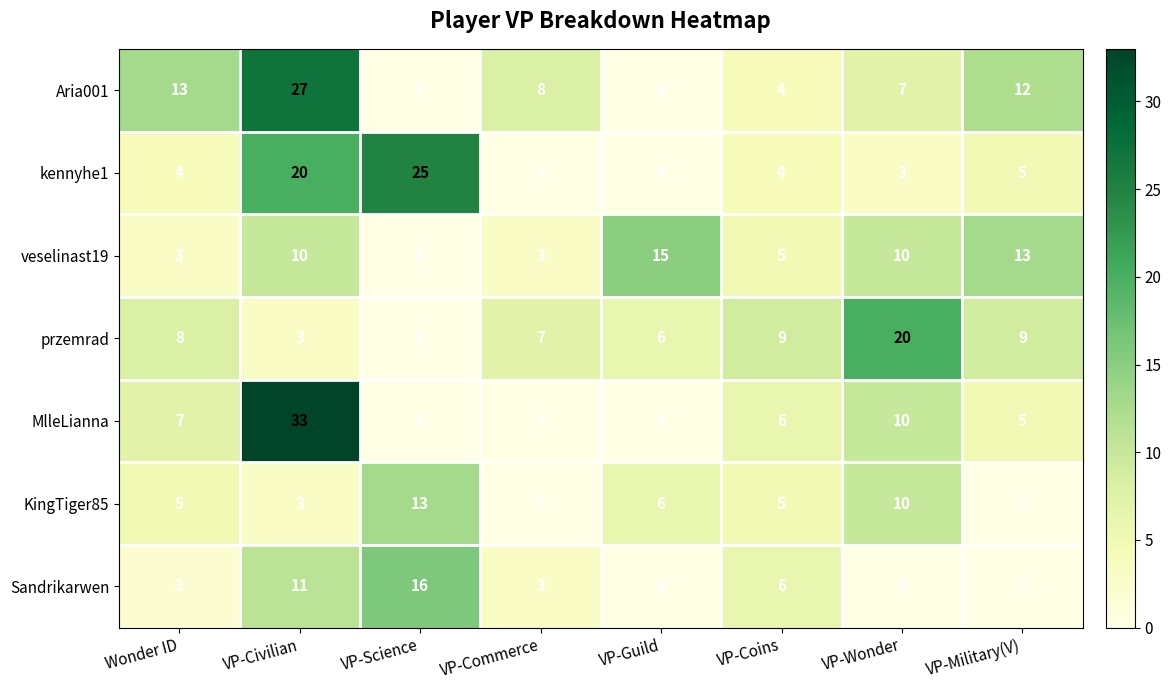

How many veselinast19 values are between 3 and 13?

6